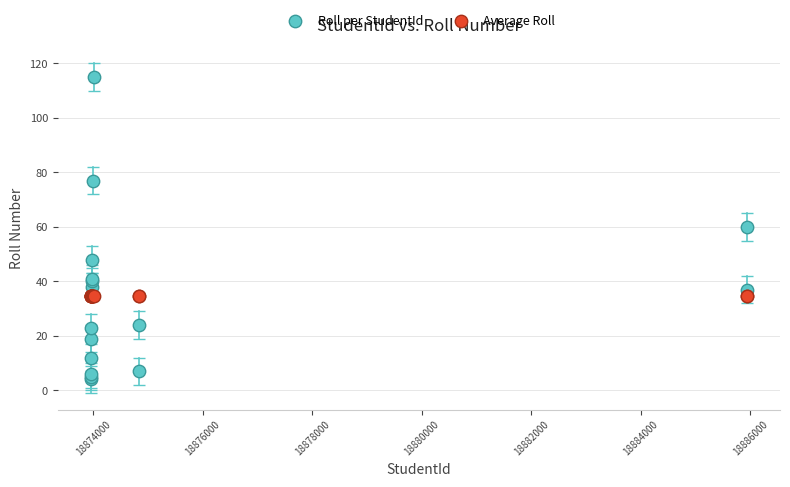

Which series contains the highest Y value?

Roll per StudentId